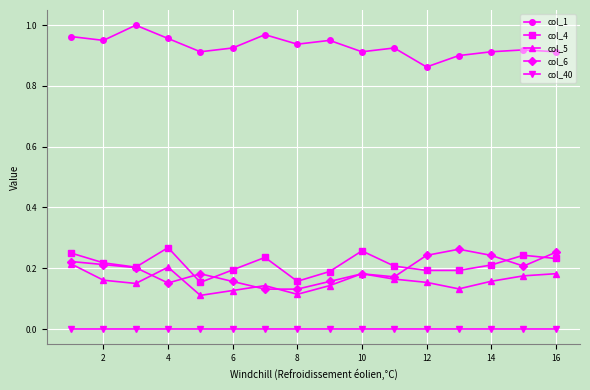

True or false: col_6 has more than 0 interior local peaks.

True